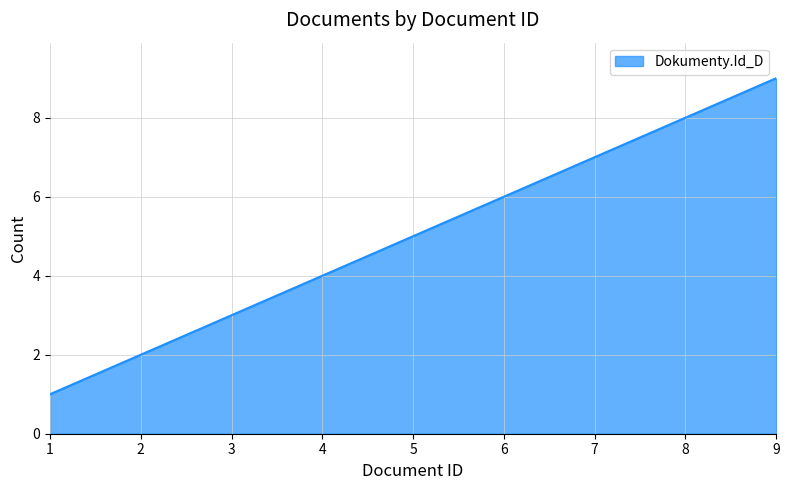

What is the average value?

5